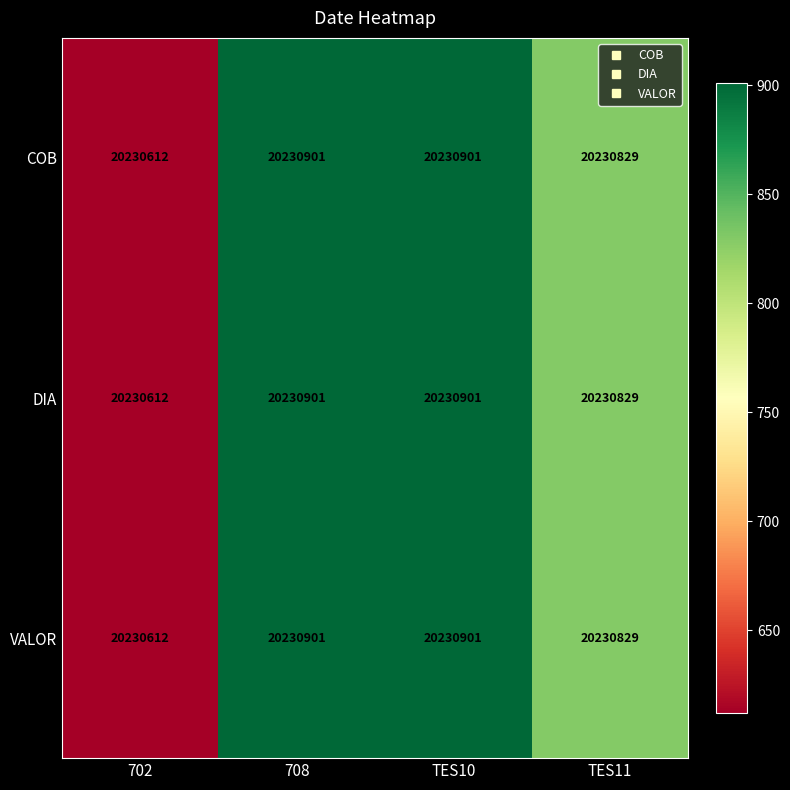

The DIA series shows 20230829 at TES11. True or false?

True